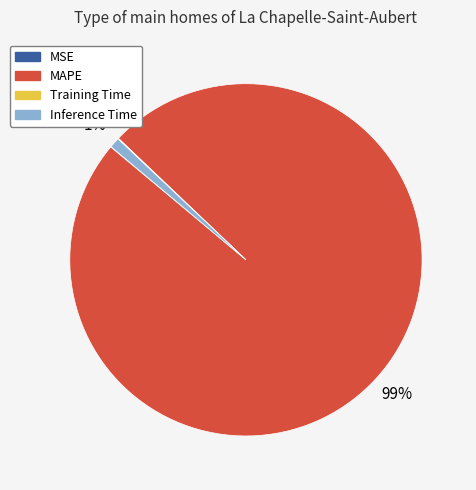

Which slice represents more than half of the pie?

MAPE